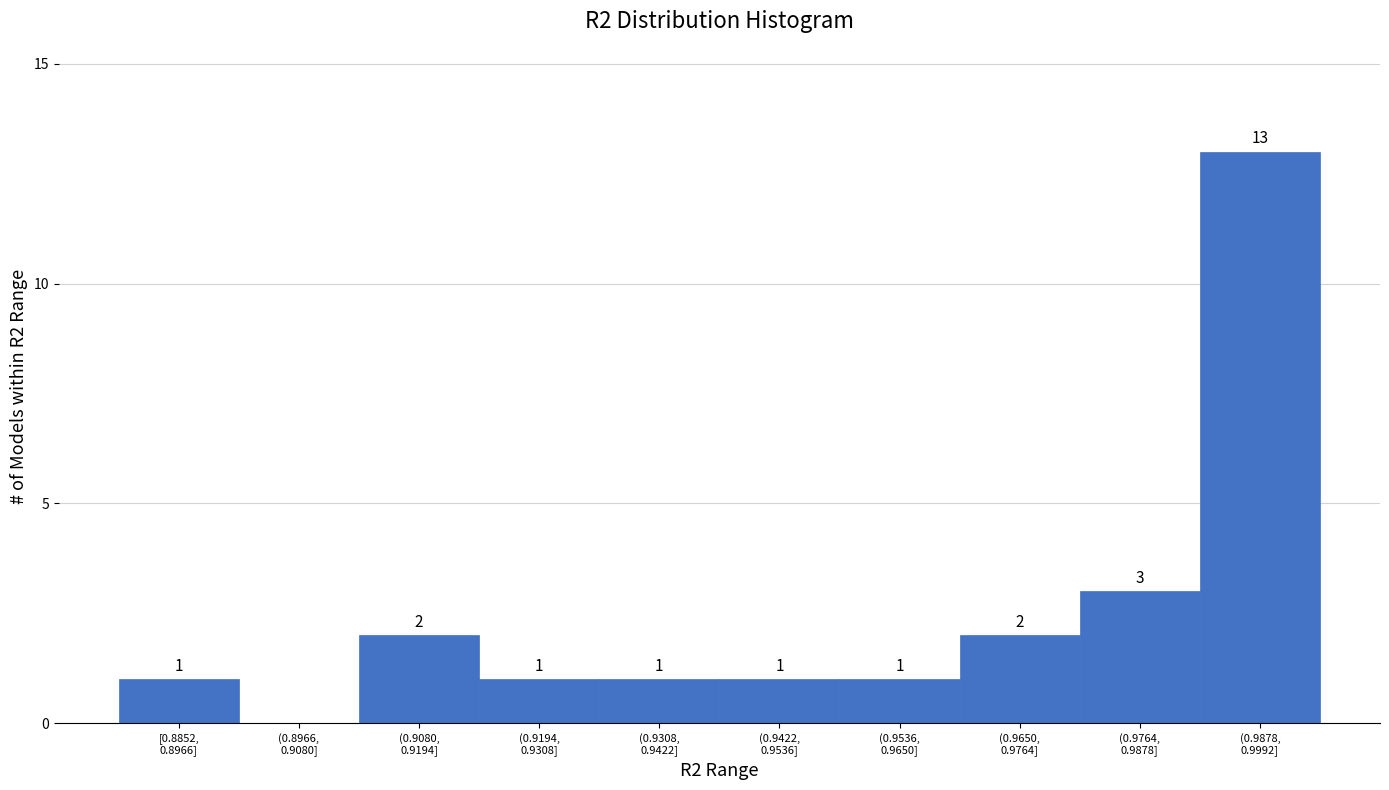

What is the greatest value displayed?

13